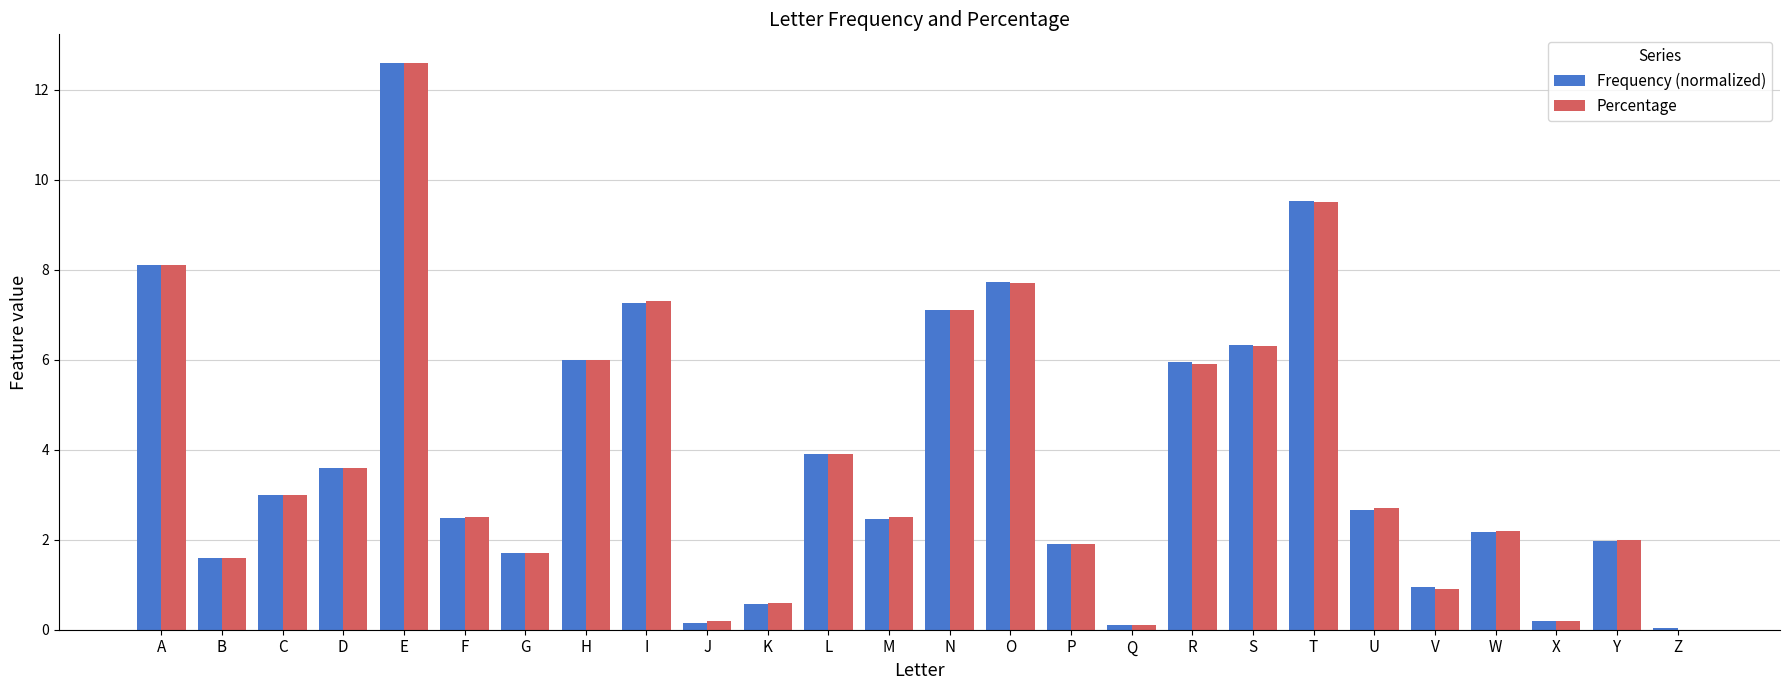

What is the sum of the Percentage values at K and M?

3.1